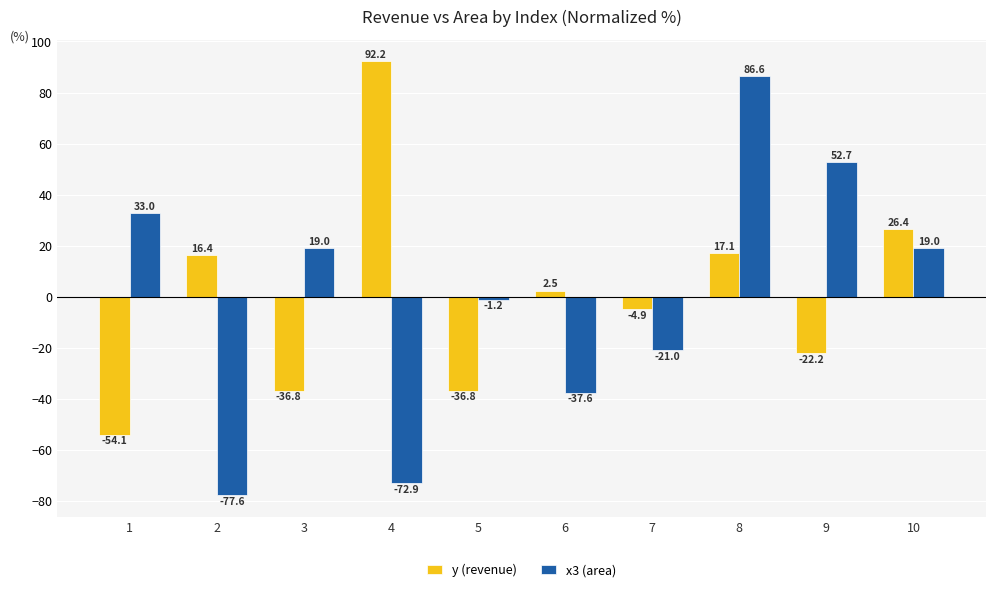

What is the difference between the second highest and minimum values in the y (revenue) series?

80.5